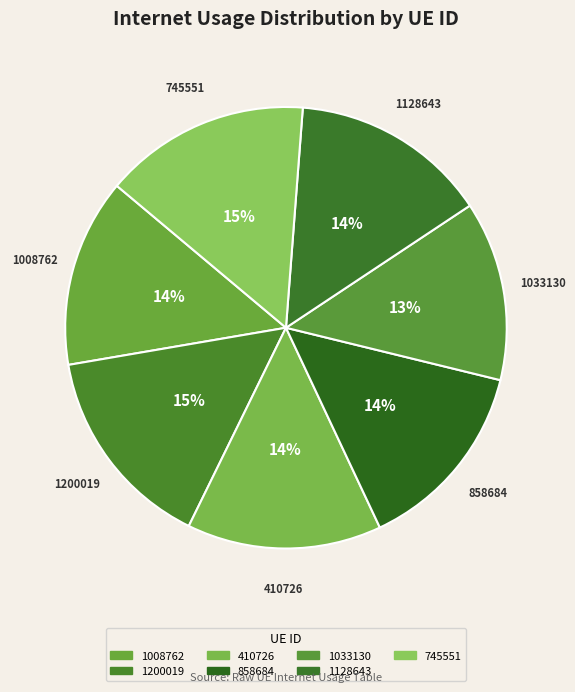

Which has a higher value, 1008762 or 858684?

858684